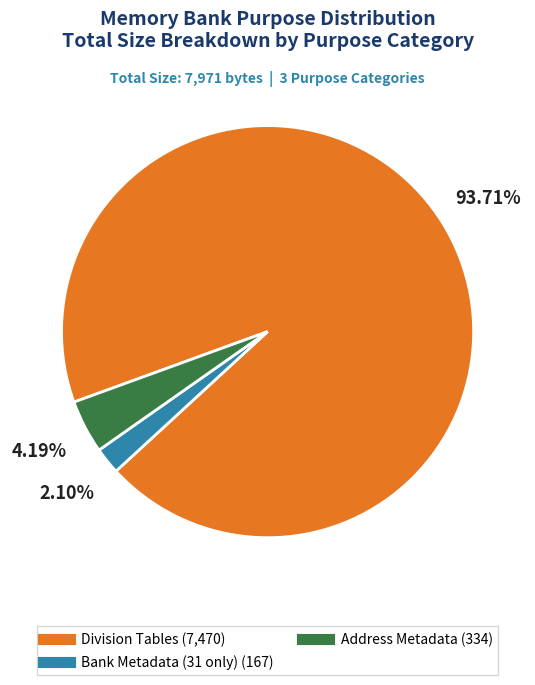

True or false: Address Metadata accounts for 4% of the total.

True